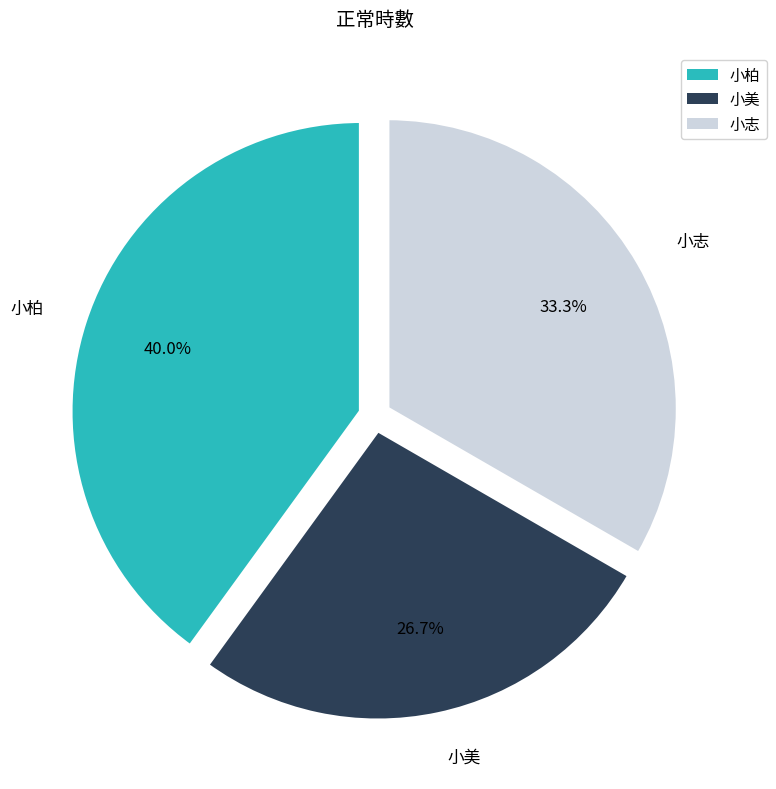

Which category has the smallest portion of the pie?

小美